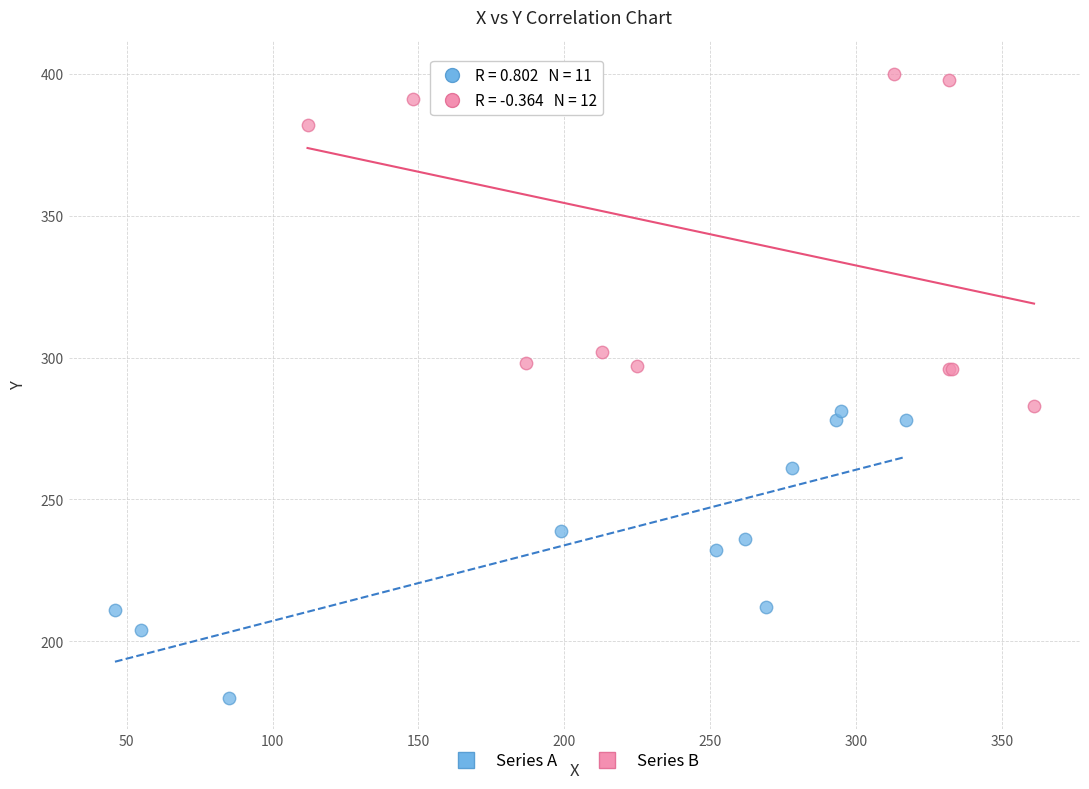

Which series has the widest spread of Y values?

Series B